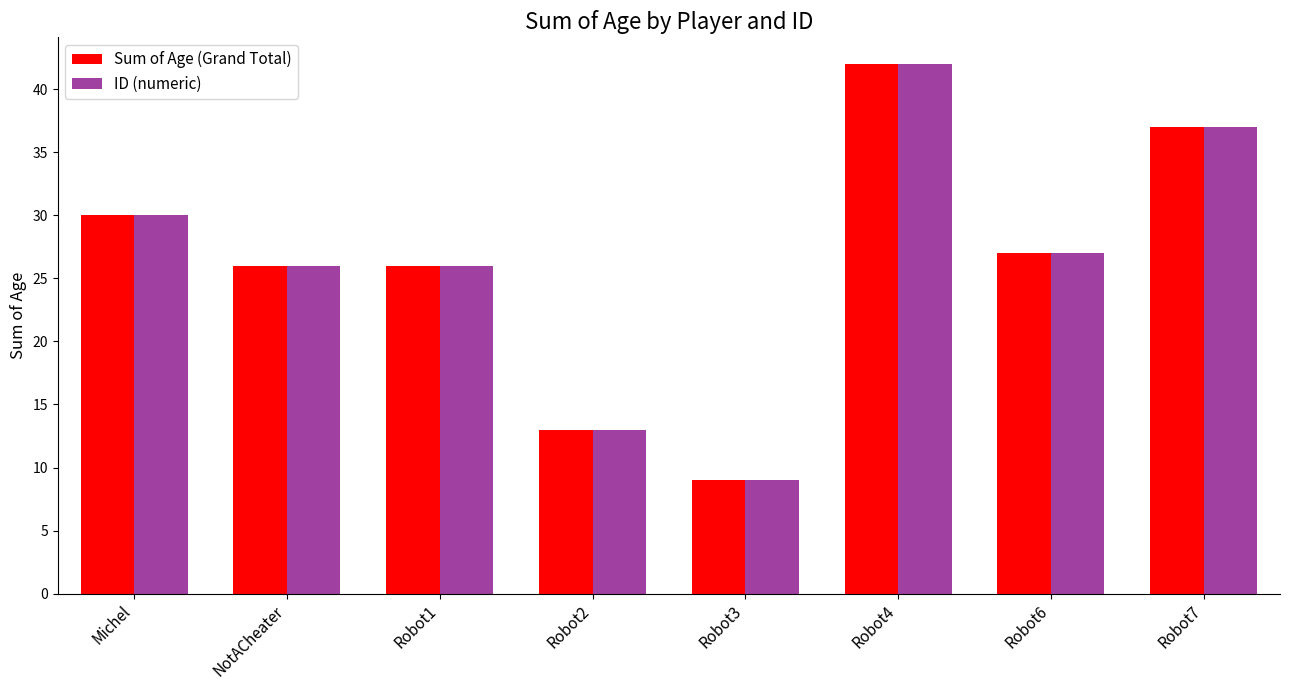

What value does the Sum of Age (Grand Total) series have at Robot3, to the nearest 5?

10